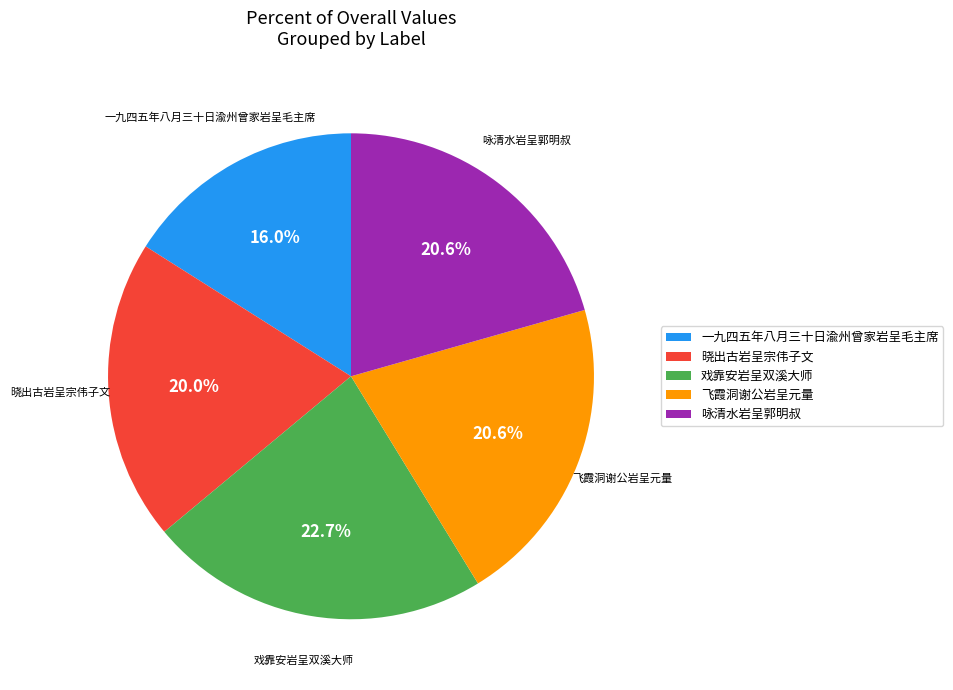

Count the number of slices in the pie.

5